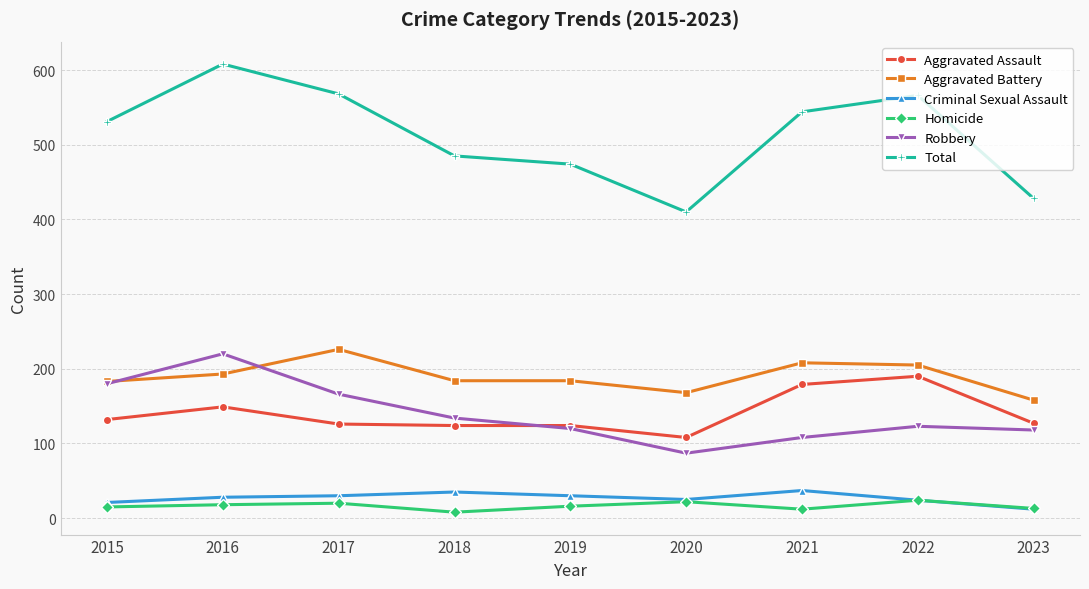

Where is the first local maximum for Aggravated Assault?

2016